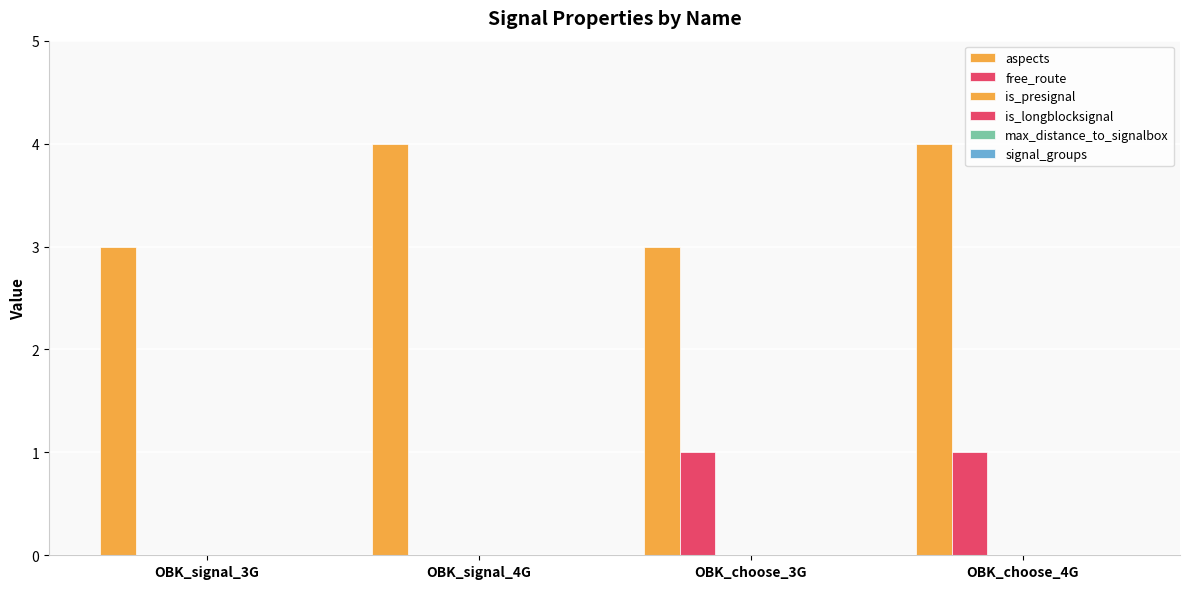

Reading left to right, list all the values displayed in this chart.

aspects: 3	4	3	4
free_route: 0	0	1	1
is_presignal: 0	0	0	0
is_longblocksignal: 0	0	0	0
max_distance_to_signalbox: 0	0	0	0
signal_groups: 0	0	0	0